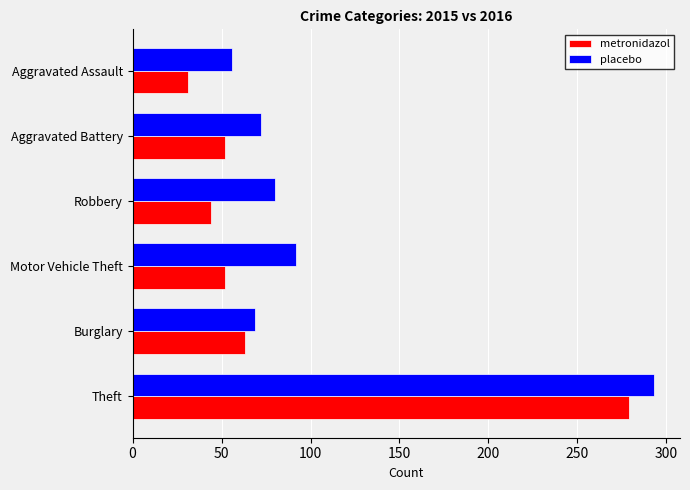

Which series has the largest total across all categories?

placebo